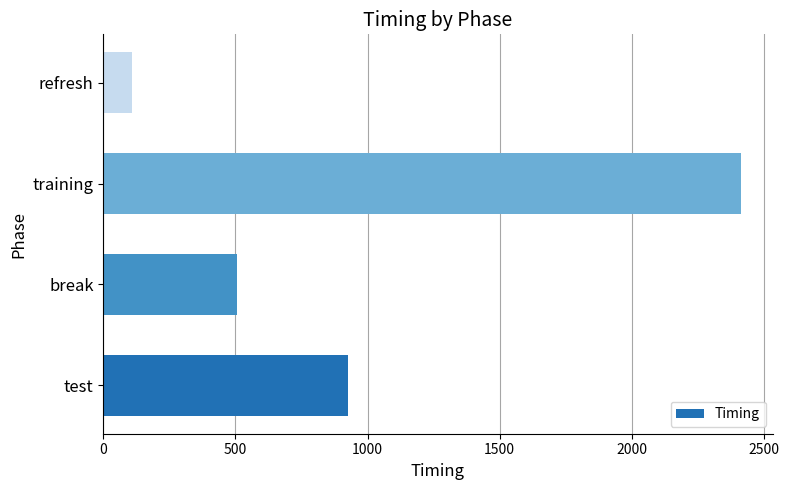

What is the difference between the second highest and minimum values?

815.8